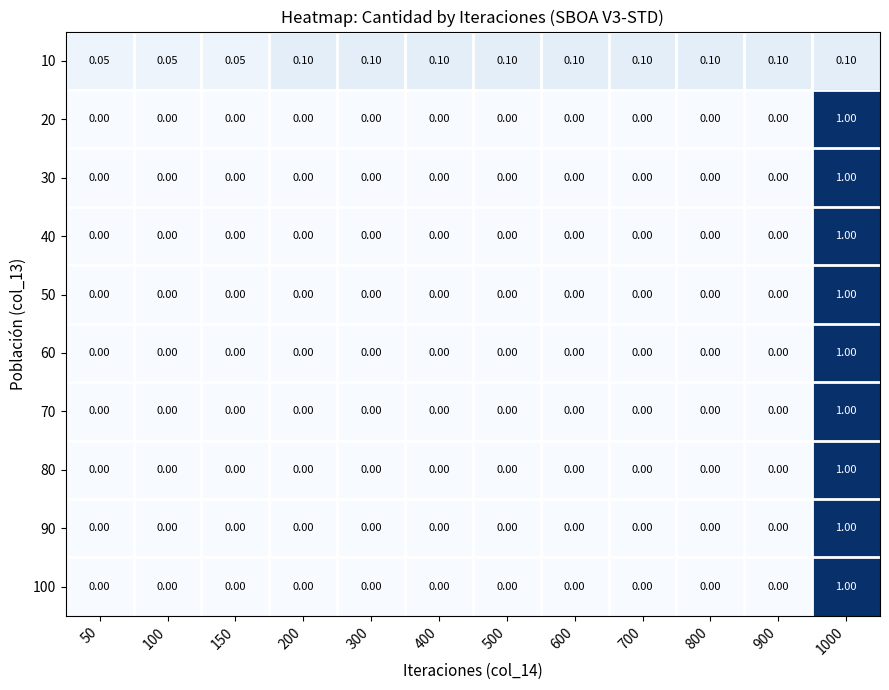

Is the value of 40 at 1000 greater than the value of 80 at 600?

Yes